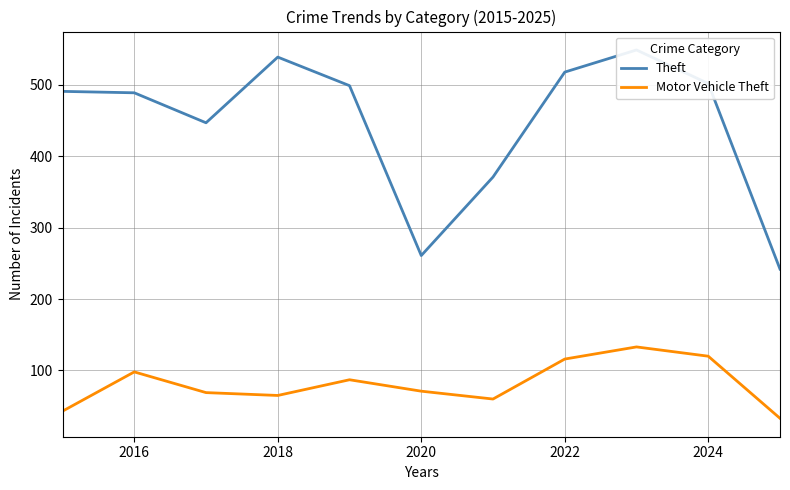

Is it true that Motor Vehicle Theft equals 65 at 2018?

True